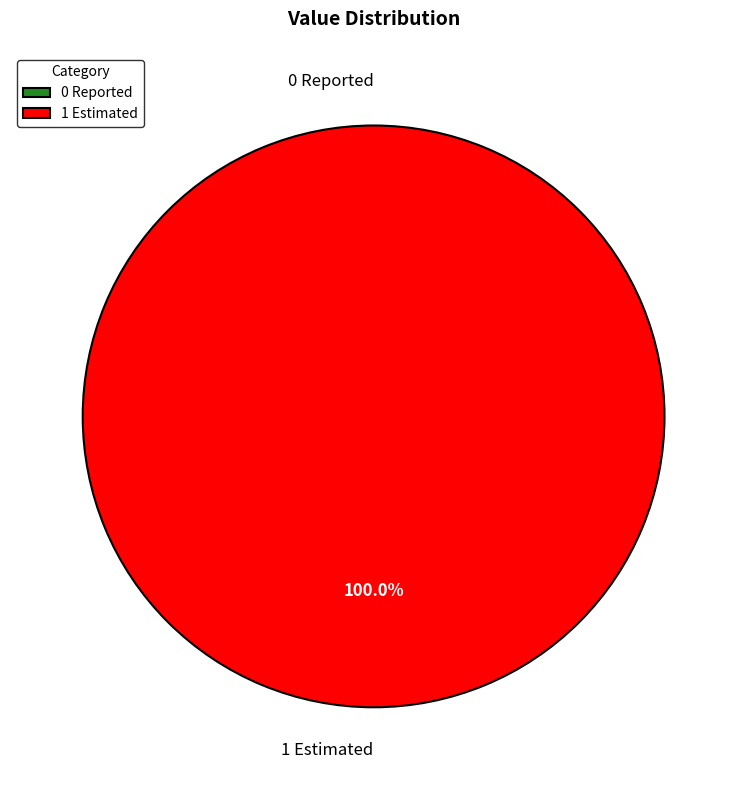

True or false: 1 Estimated accounts for 99% of the total.

False